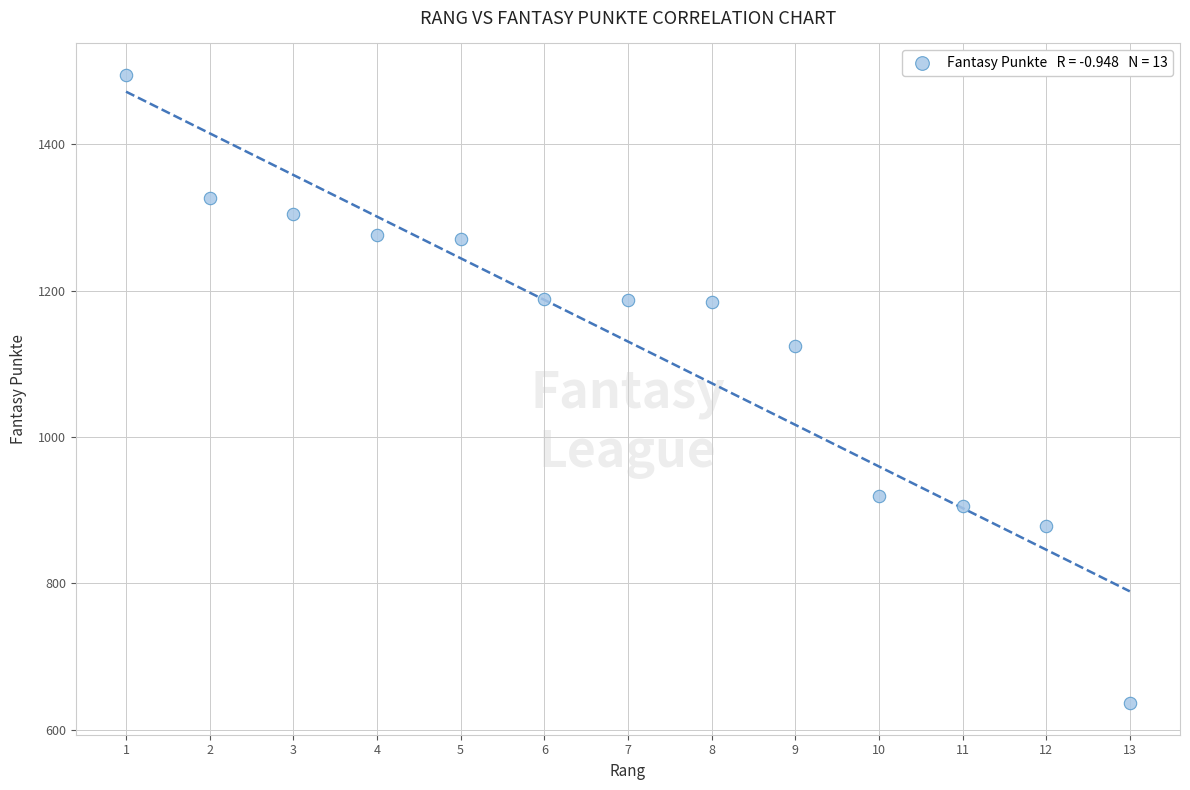

What is the range of Y values (max minus min)?

859